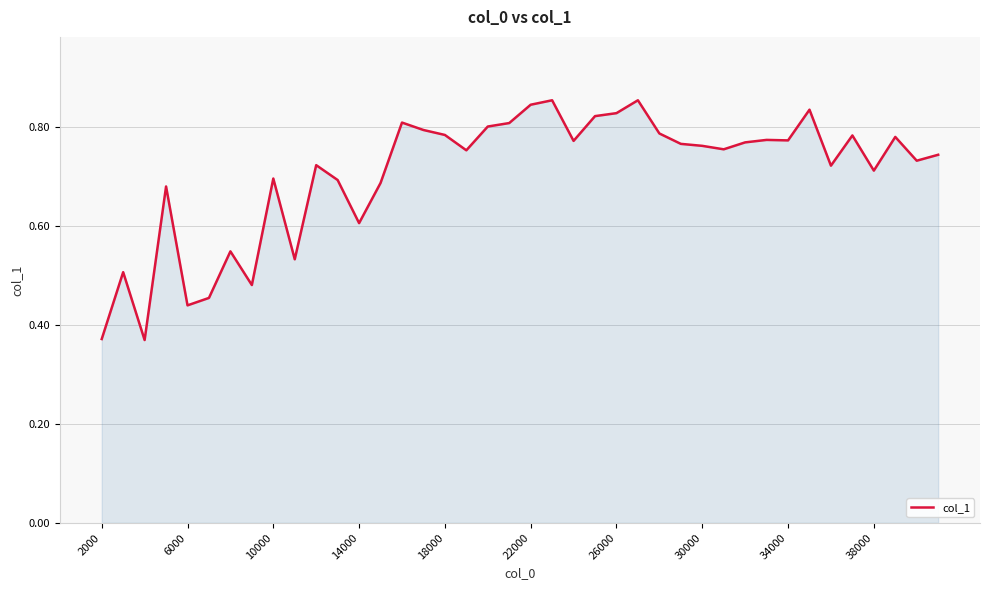

How many points are higher than both their immediate neighbors (excluding endpoints)?

12